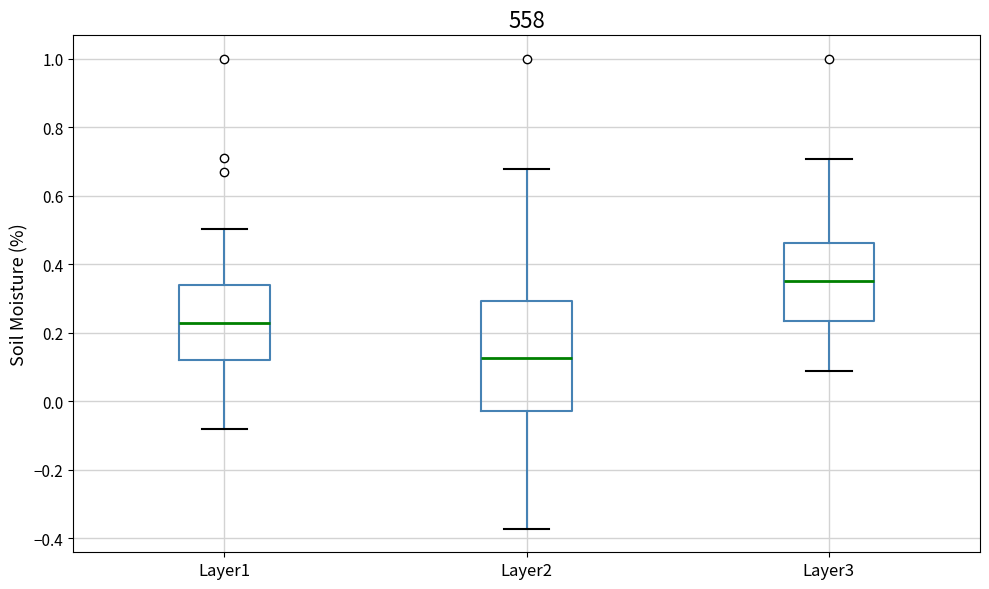

Reading left to right, transcribe this box plot: for each box, give where its median line is, the range the box spans, and where its two whiskers end, as read against the y-axis. The values are not printed on the chart, so give them approximately, as read against the axis.

Layer1: median 0.22, box 0.12 to 0.34, whiskers -0.08 to 0.50
Layer2: median 0.12, box -0.02 to 0.30, whiskers -0.38 to 0.68
Layer3: median 0.36, box 0.24 to 0.46, whiskers 0.08 to 0.70